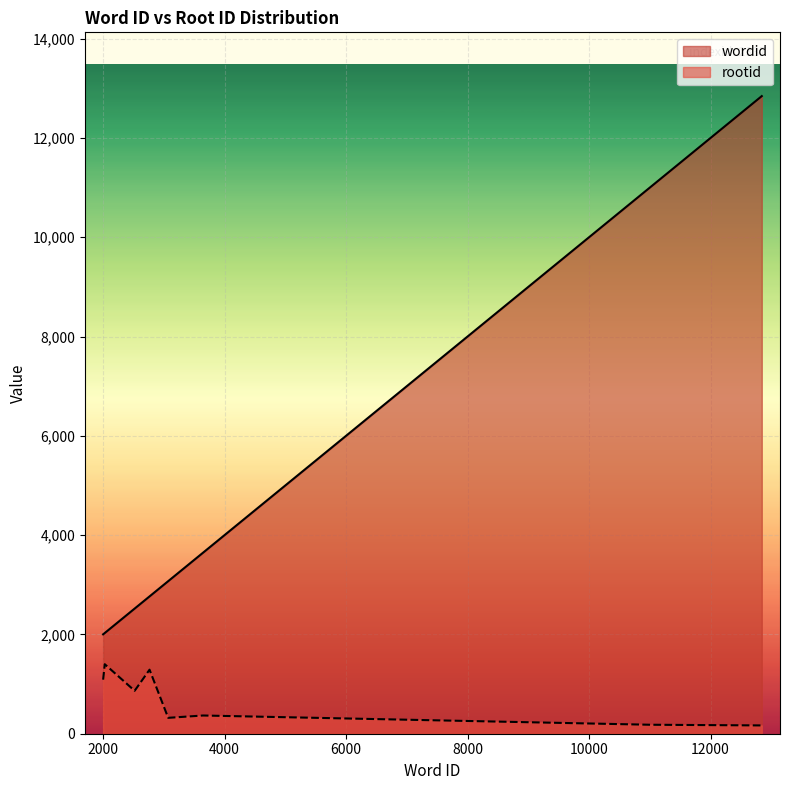

What is the total value across all series at 3073?

3393